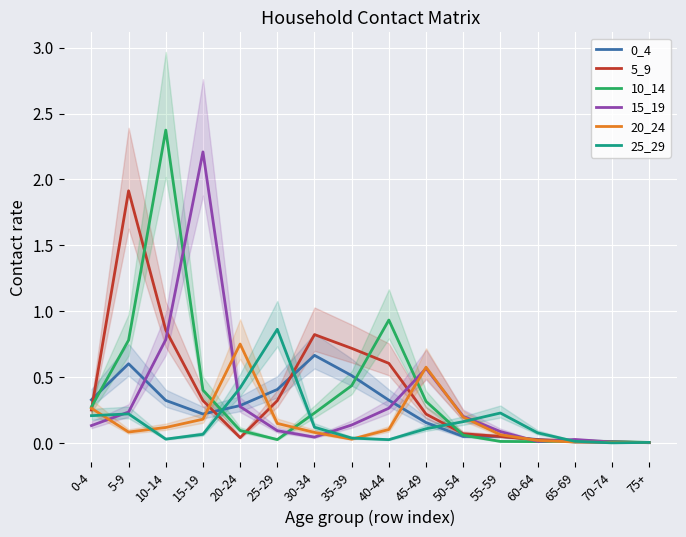

True or false: 15_19 has a value of 0.2 at 50-54.

True